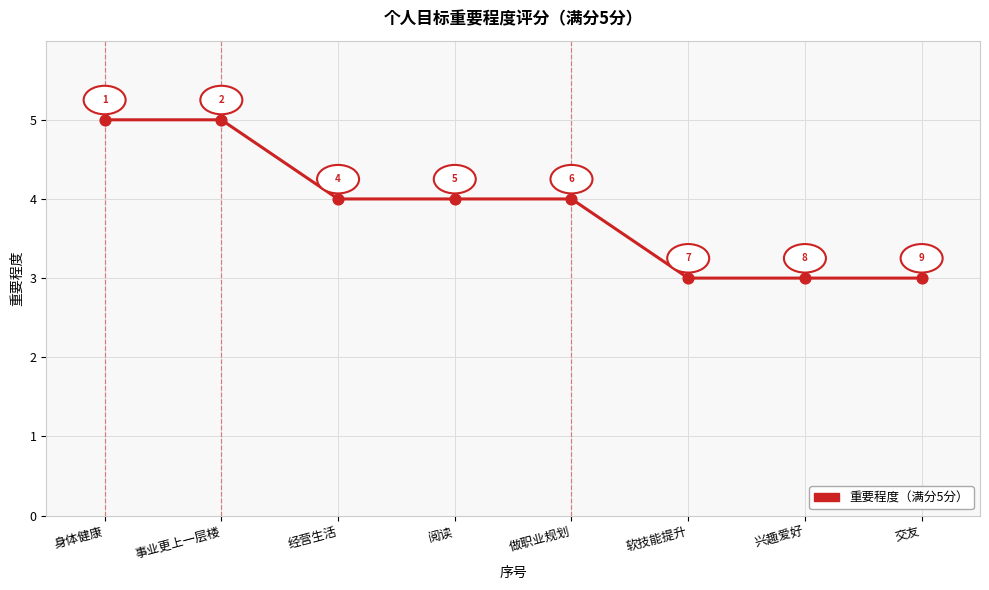

What is the change in value from 身体健康 to 经营生活?

-1